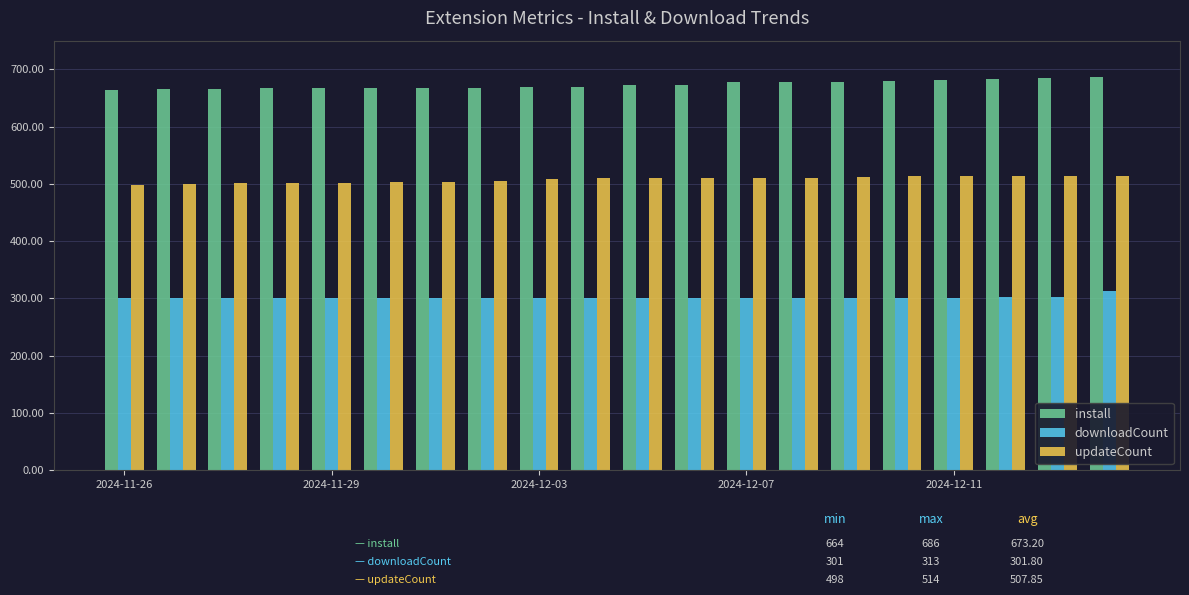

List the series in order of their peak value, highest first.

install, updateCount, downloadCount